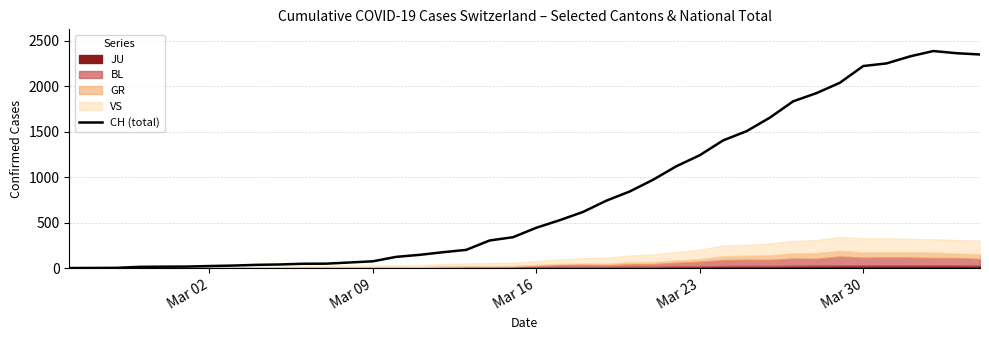

What is the highest value of the CH (total) series?

2387